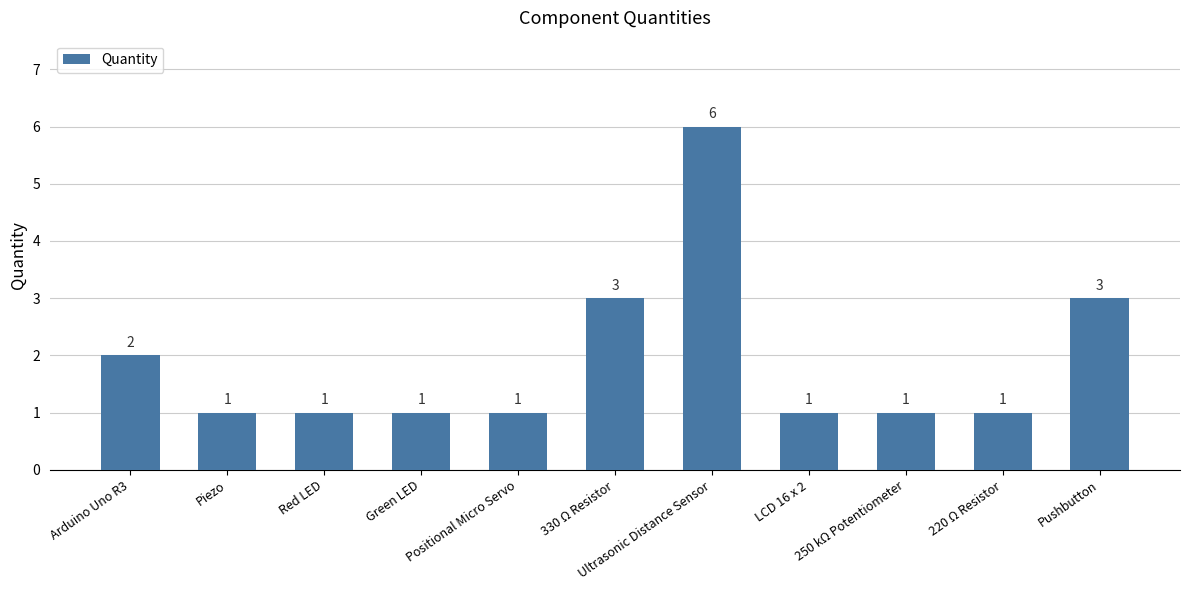

What is the ratio of the value at LCD 16 x 2 to the value at Ultrasonic Distance Sensor?

0.2